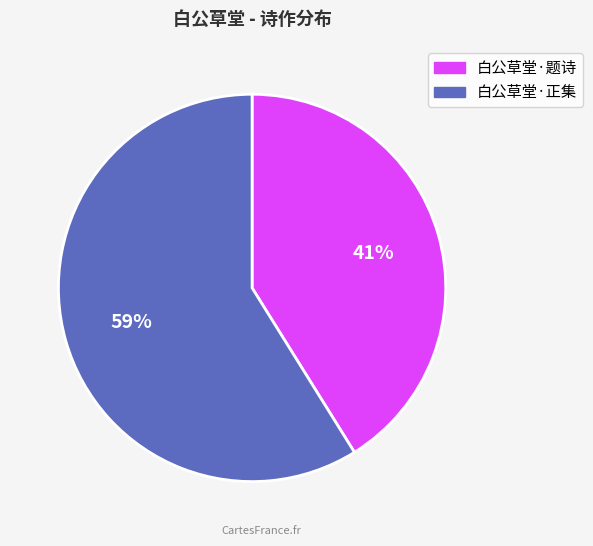

Between 白公草堂·题诗 and 白公草堂·正集, which is larger?

白公草堂·正集